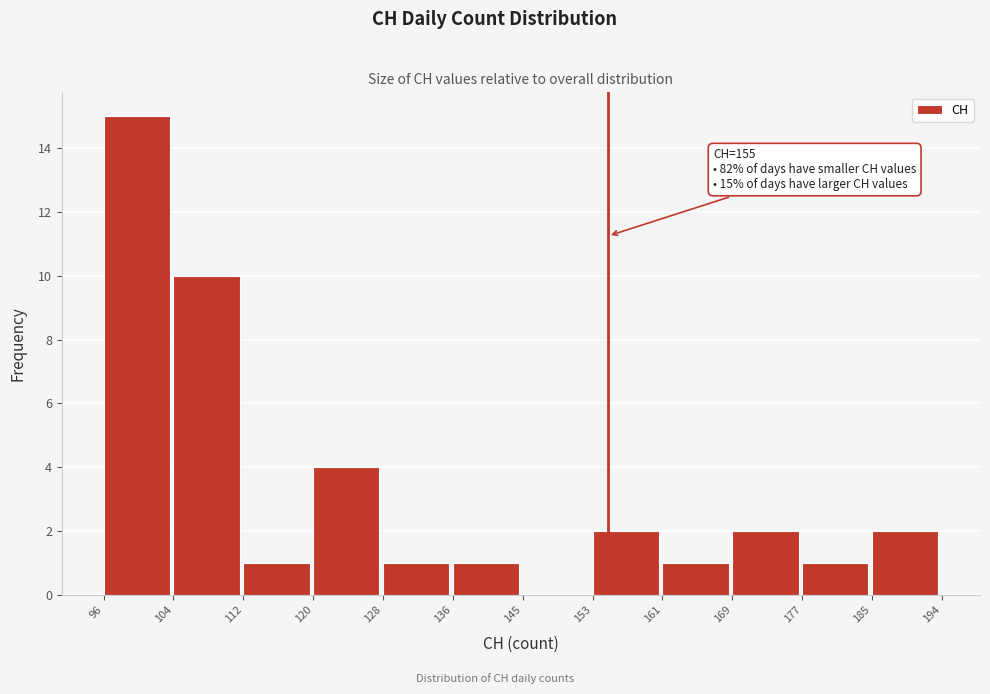

Which range on the x-axis has the tallest bar?

96 to 104